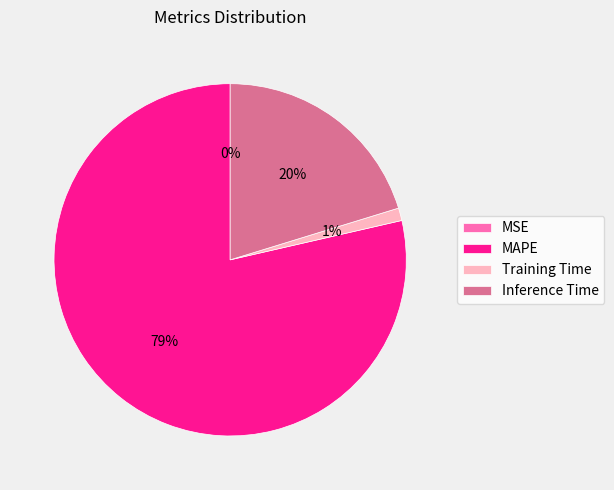

Combined, do Training Time and Inference Time account for over 50%?

No